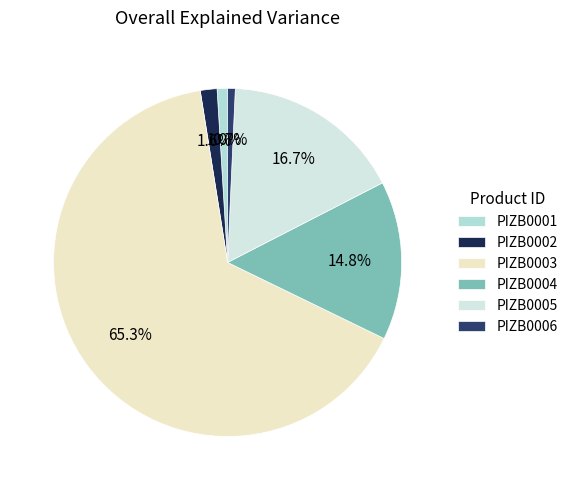

Count the number of slices in the pie.

6